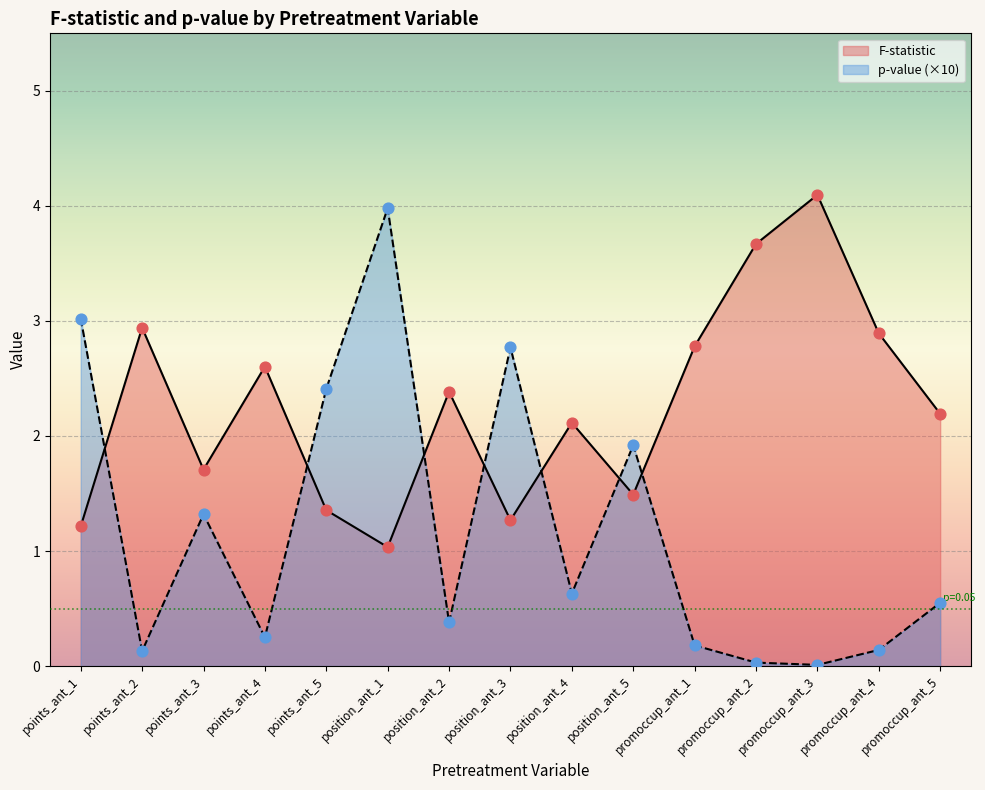

At how many categories does at least one series exceed 2?

13